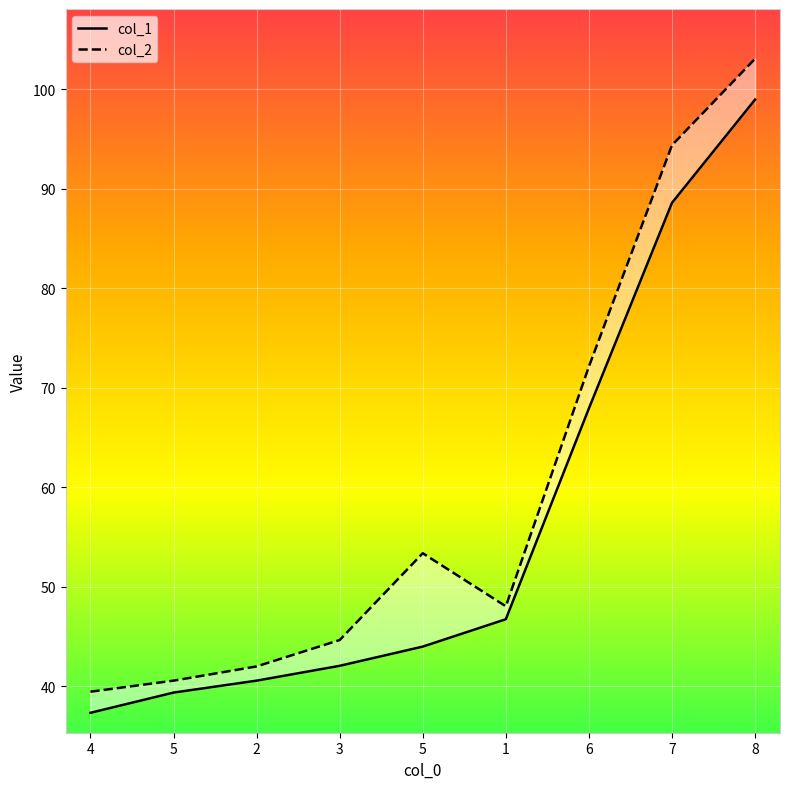

The col_2 series shows 61.4 at 2. True or false?

False